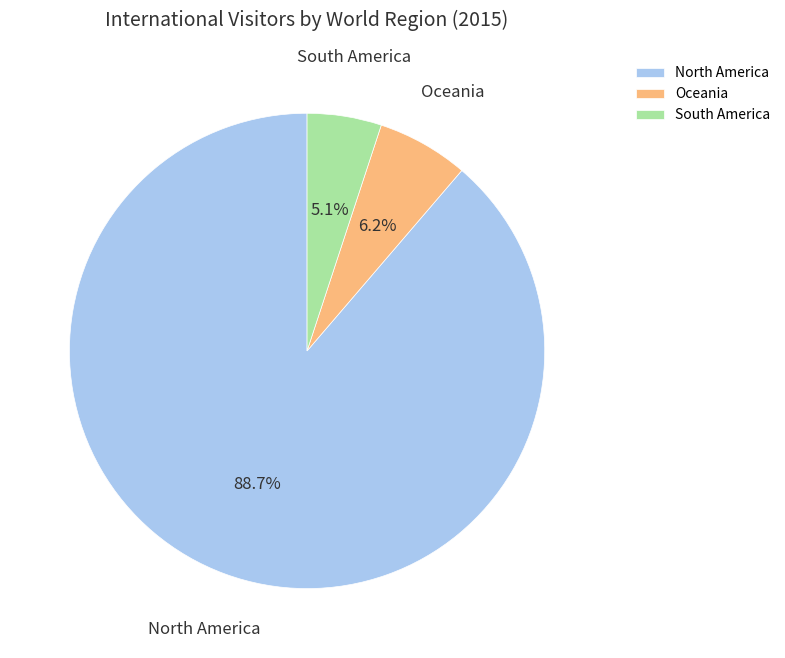

Which slice is the smallest?

South America